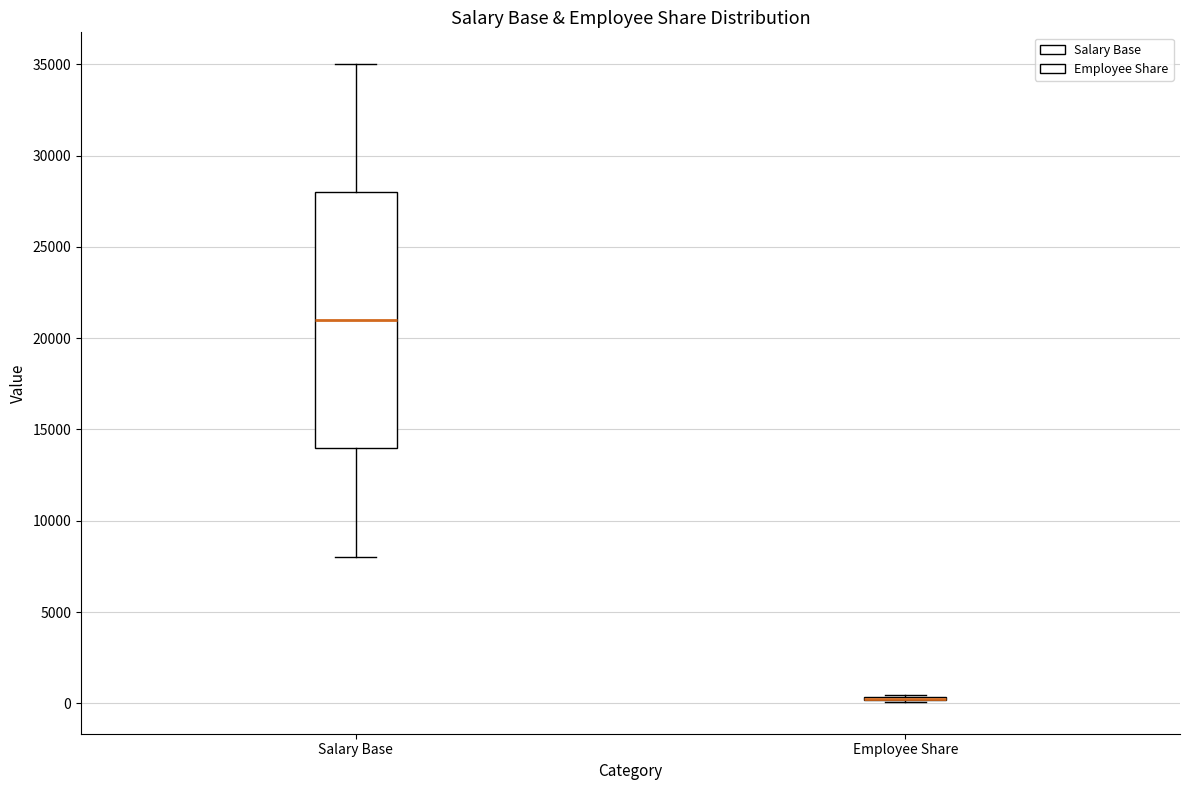

Reading left to right, transcribe this box plot: for each box, give where its median line is, the range the box spans, and where its two whiskers end, as read against the y-axis. The values are not printed on the chart, so give them approximately, as read against the axis.

Salary Base: median 21000, box 14000 to 28000, whiskers 8000 to 35000
Employee Share: box collapsed to a line at 500, whiskers 0 to 500